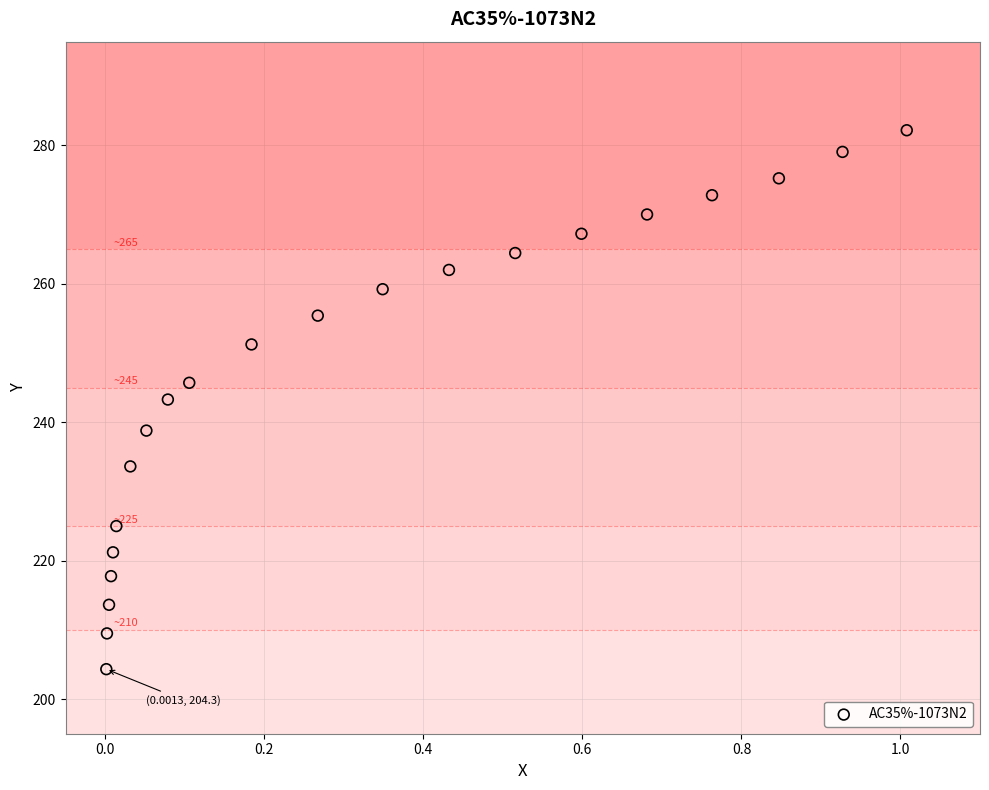

What is the range of Y values (max minus min)?

77.9